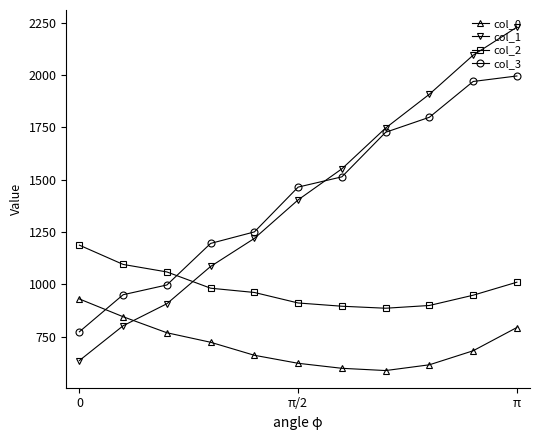

What is the value of the col_0 point at the 8th from the left?

589.1